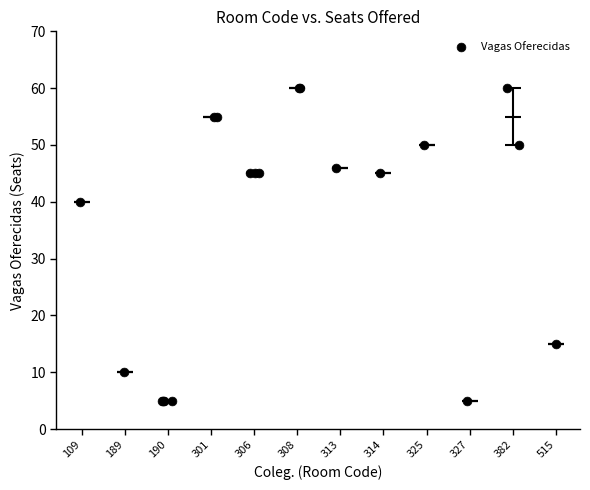

What Y value in the scatter plot is closest to 32?

40